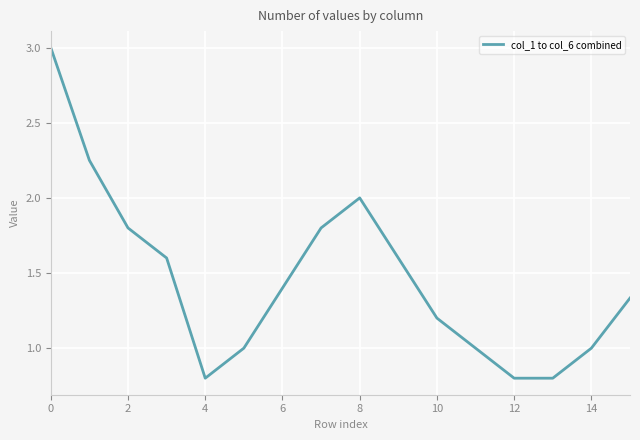

What is the greatest value displayed?

3.0